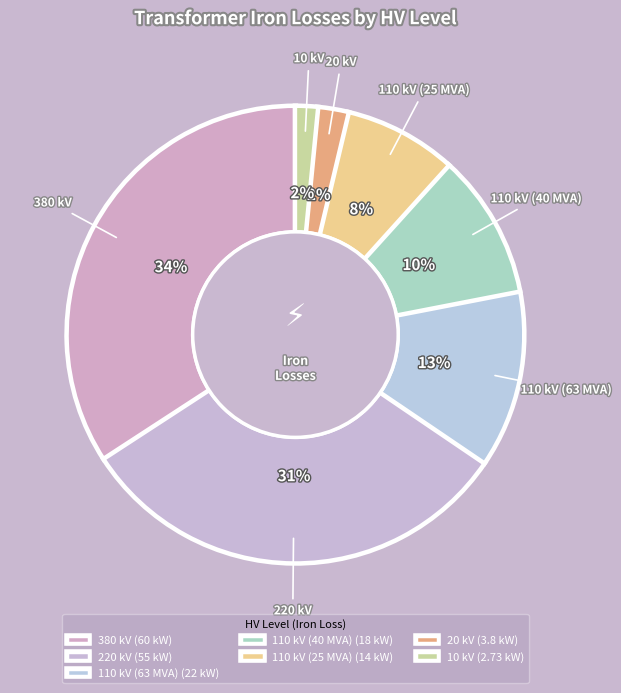

To the nearest percent, what is the difference between the 110 kV (40 MVA) and 20 kV slice percentages?

8%